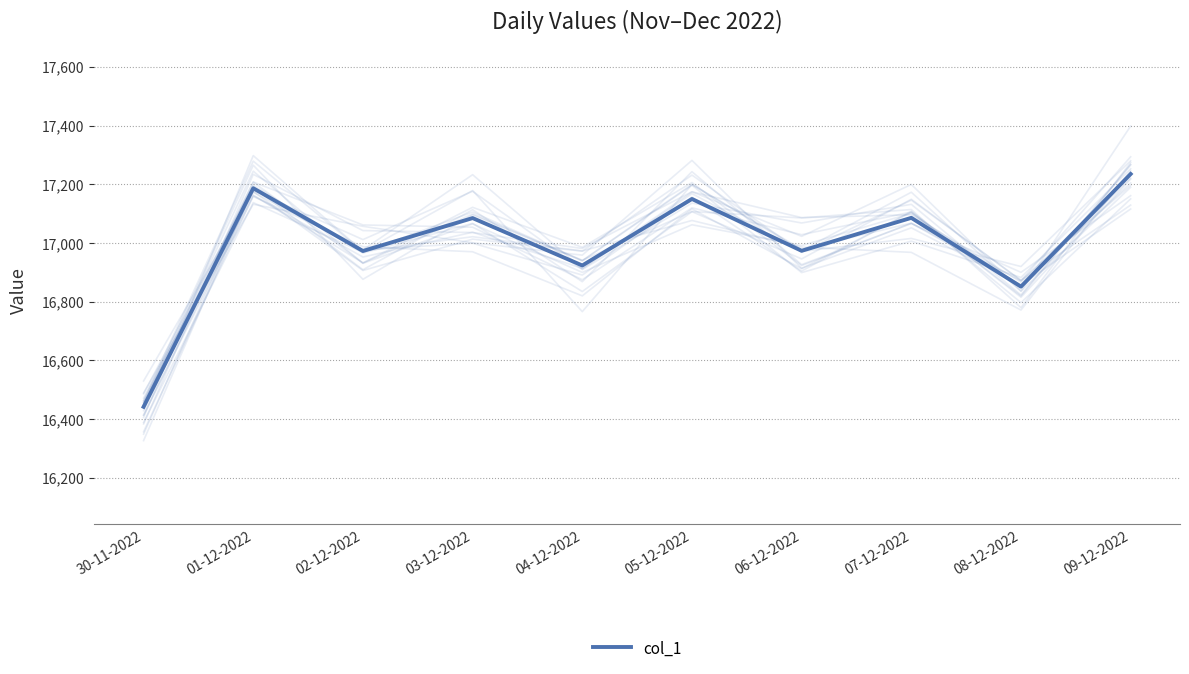

Does the chart have visible grid lines?

Yes